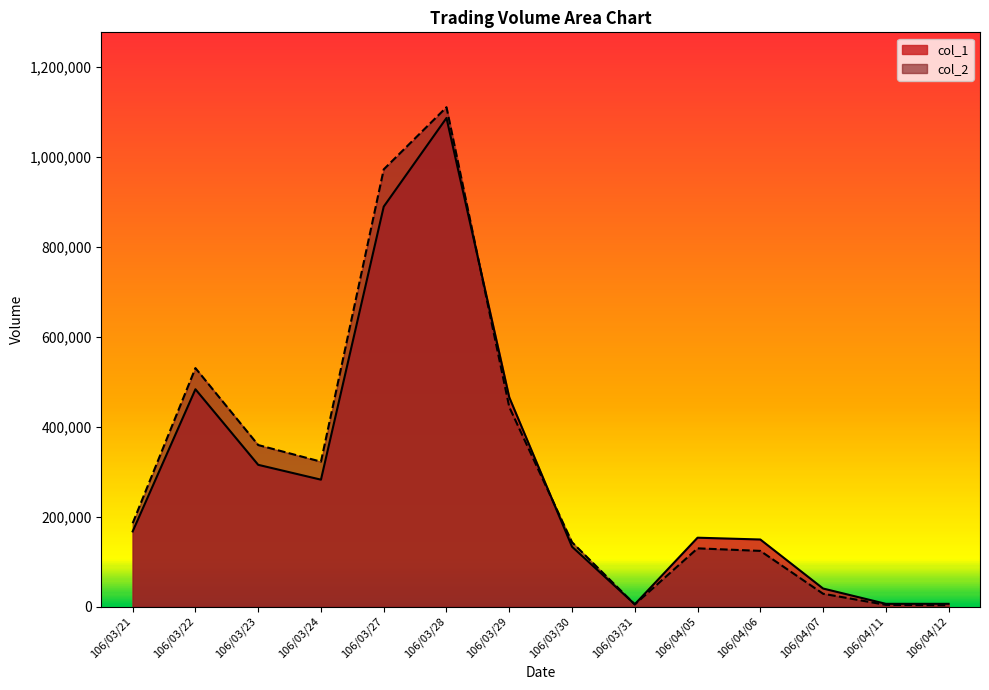

What is the label of the 14th point from the left?

106/04/12